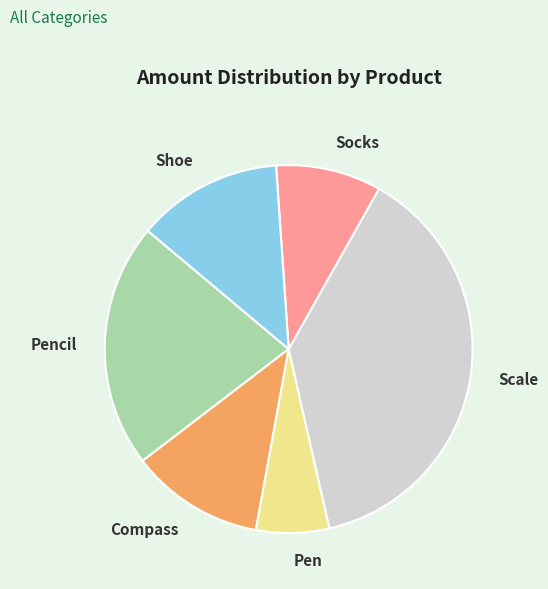

How many segments does this pie chart have?

6